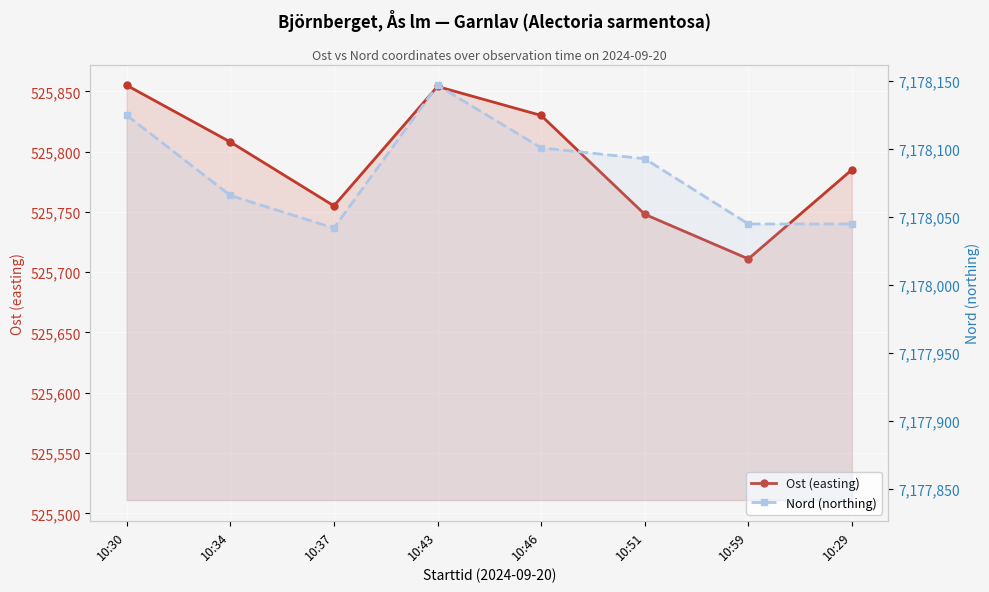

What is the value of the Nord (northing) point at the 6th from the left?

7178093